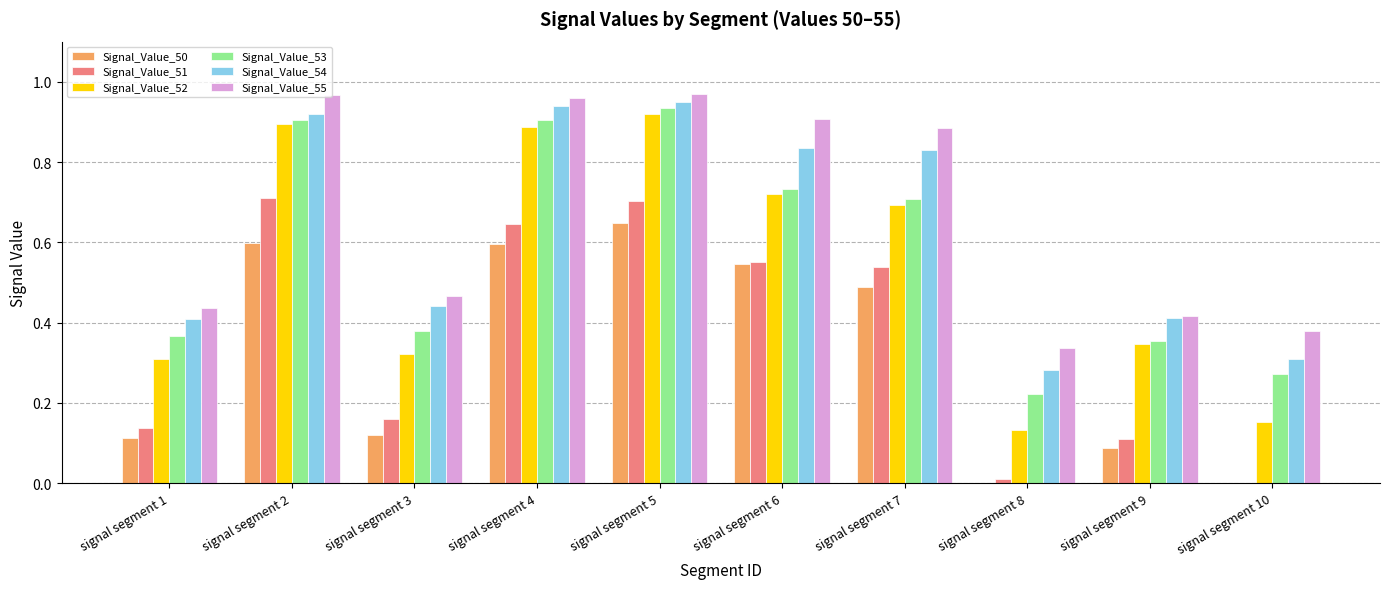

The value of Signal_Value_50 at signal segment 4 is 0.6. True or false?

True